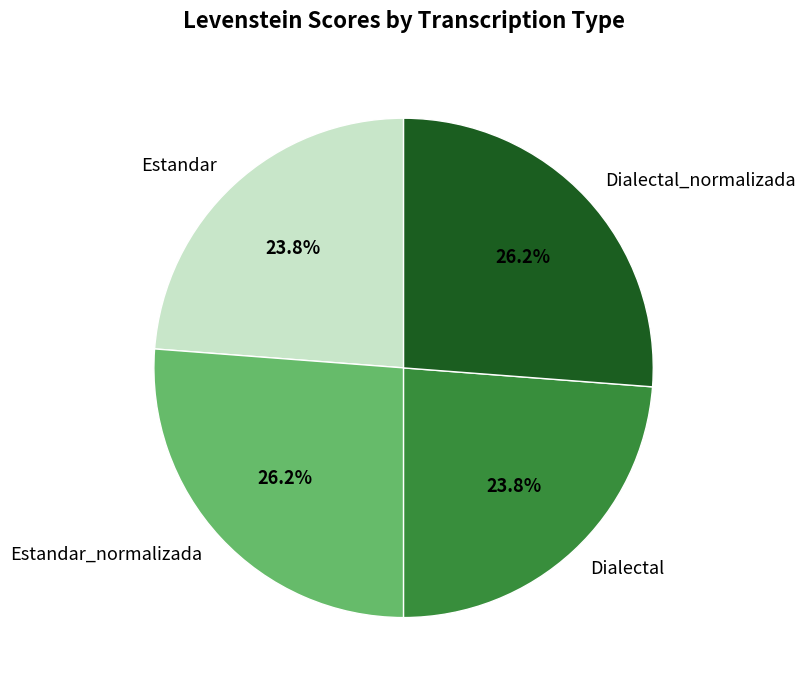

What percentage is NOT represented by Estandar_normalizada?

73.8%